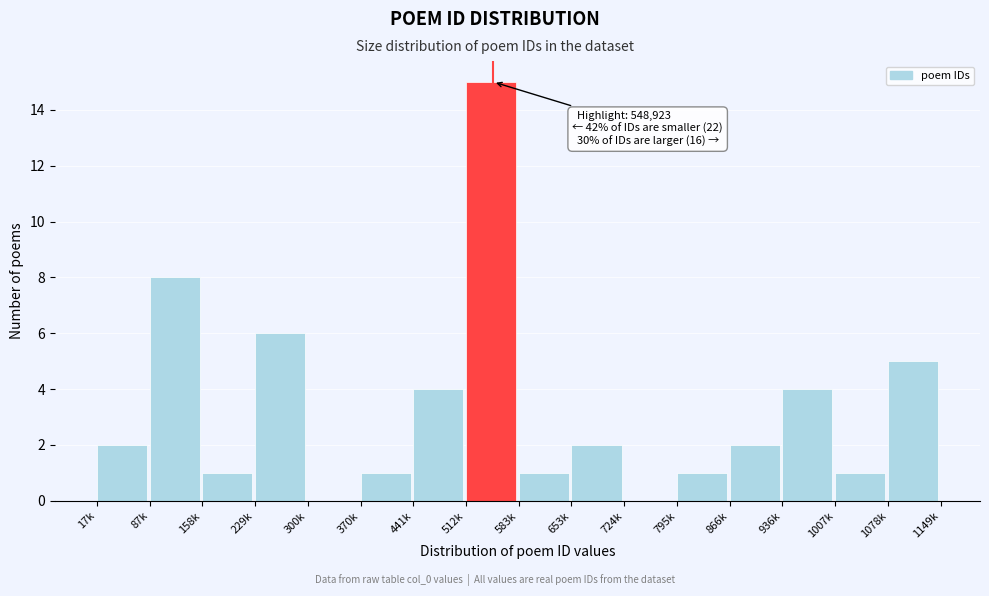

Reading left to right, extract all data points from this chart.

17k=2	87k=8	158k=1	229k=6	300k=0	370k=1	441k=4	512k=15	583k=1	653k=2	724k=0	795k=1	866k=2	936k=4	1007k=1	1078k=5